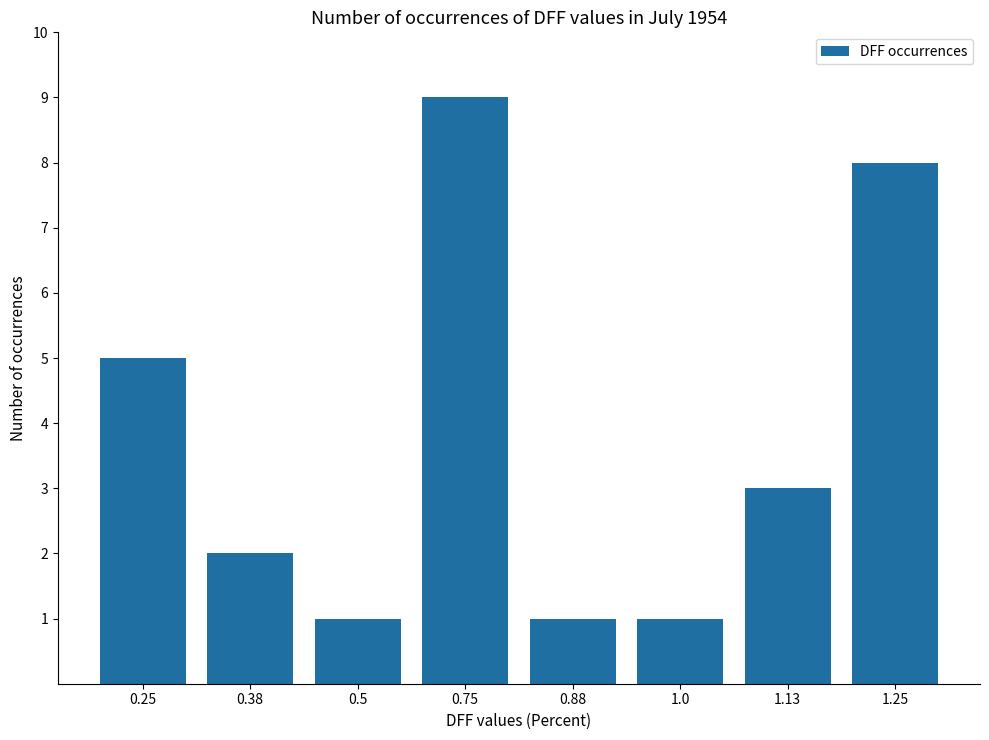

The chart shows a value of 5 at 0.25. True or false?

True